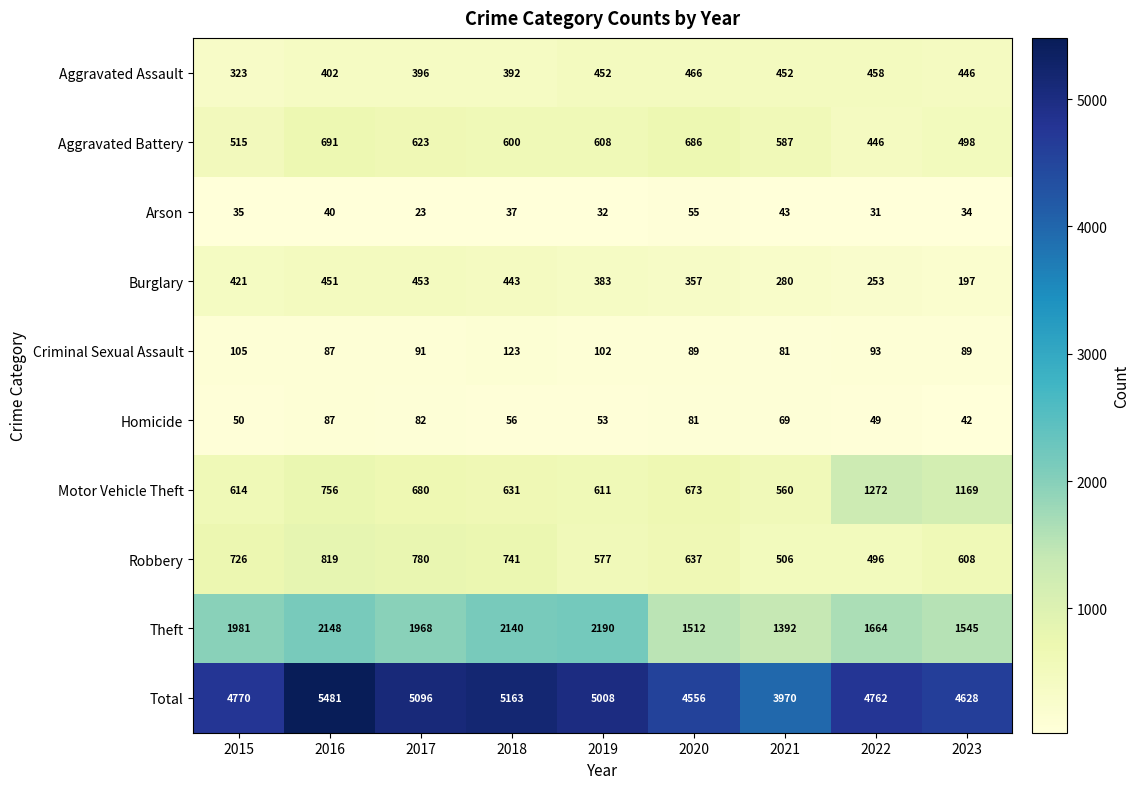

The value of Motor Vehicle Theft at 2015 is 409. True or false?

False